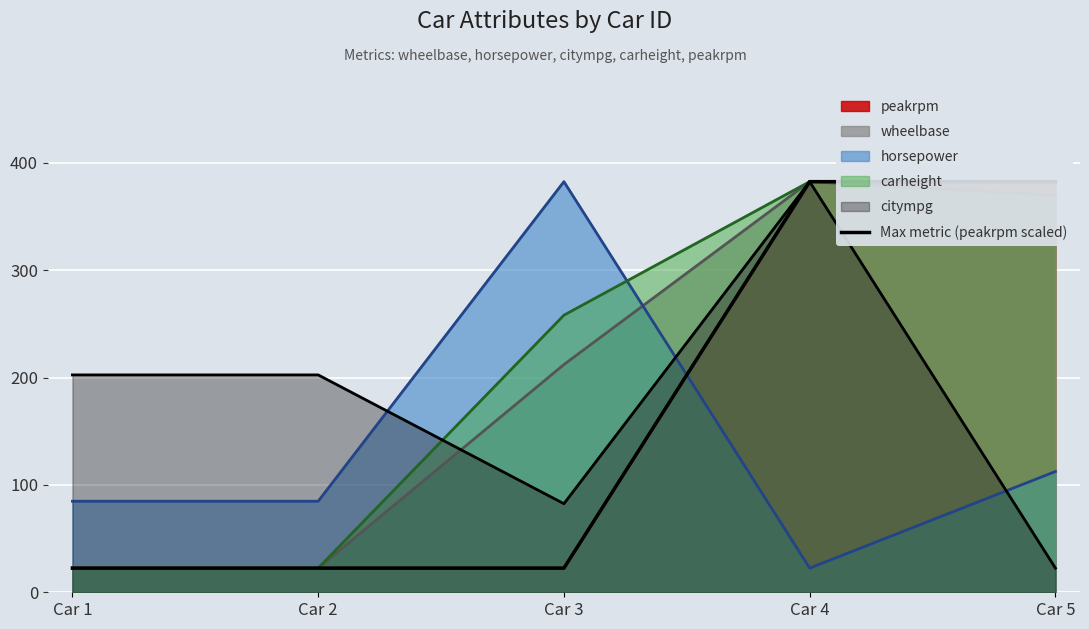

What is the change in value from Car 2 to Car 4?

+360.0